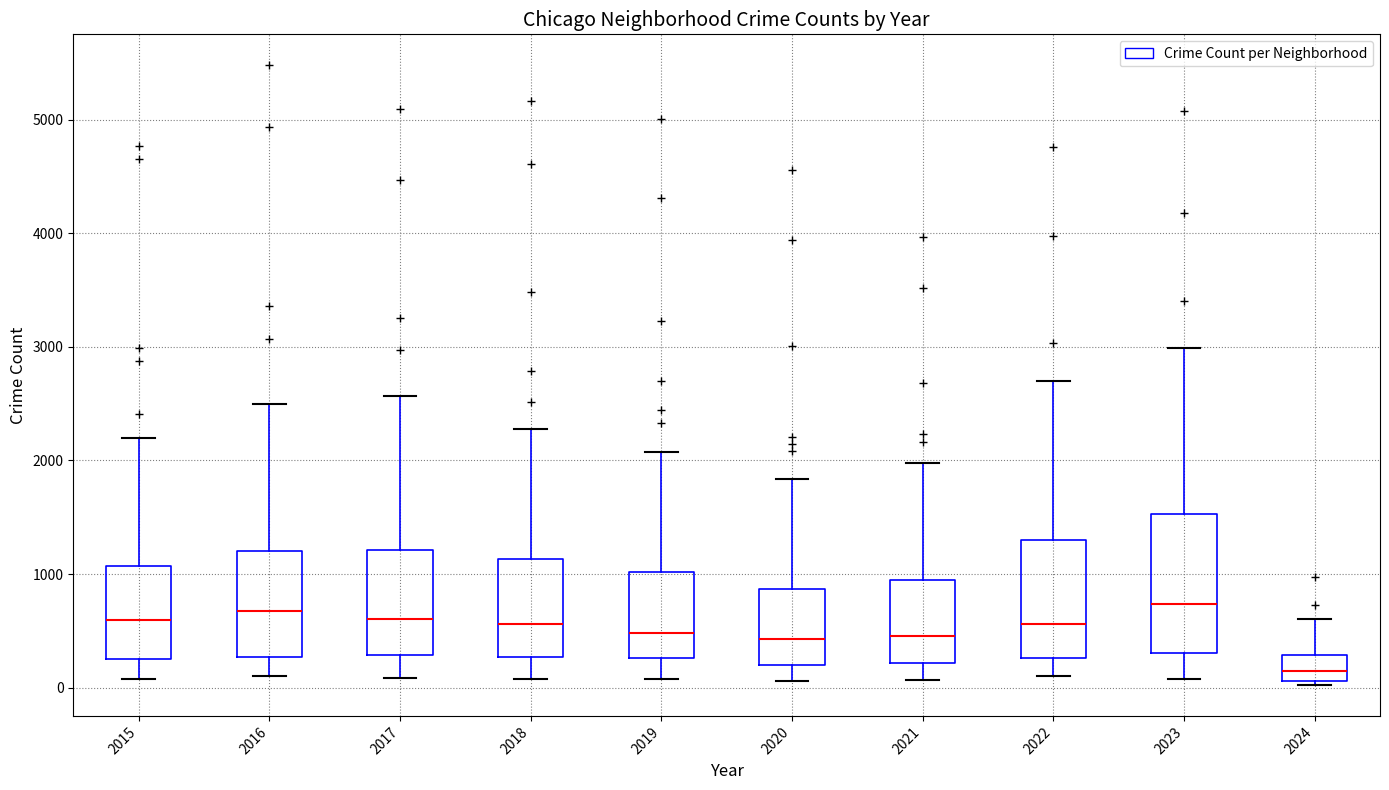

Reading left to right, read every box against the y-axis: the position of its median line, the range the box covers, and the ends of its whiskers. The values are not printed on the chart, so give them approximately, as read against the axis.

2015: median 600, box 300 to 1100, whiskers 100 to 2200
2016: median 700, box 300 to 1200, whiskers 100 to 2500
2017: median 600, box 300 to 1200, whiskers 100 to 2600
2018: median 600, box 300 to 1100, whiskers 100 to 2300
2019: median 500, box 300 to 1000, whiskers 100 to 2100
2020: median 400, box 200 to 900, whiskers 100 to 1800
2021: median 500, box 200 to 900, whiskers 100 to 2000
2022: median 600, box 300 to 1300, whiskers 100 to 2700
2023: median 700, box 300 to 1500, whiskers 100 to 3000
2024: median 100 (inside the box), box 100 to 300, whiskers 0 to 600